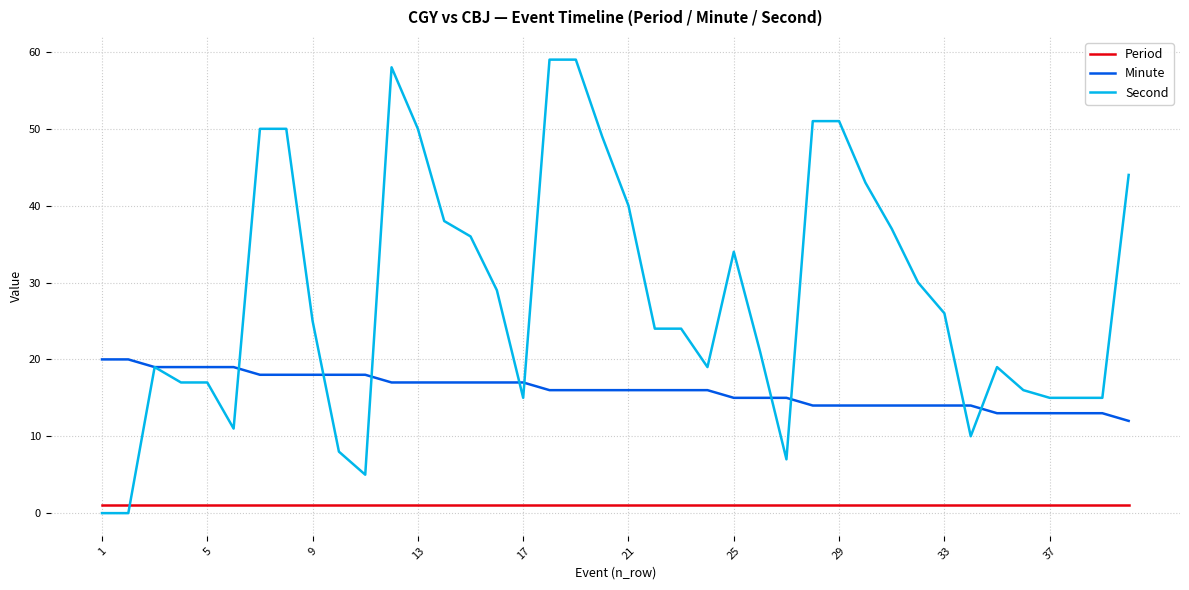

What is the greatest value displayed?

59